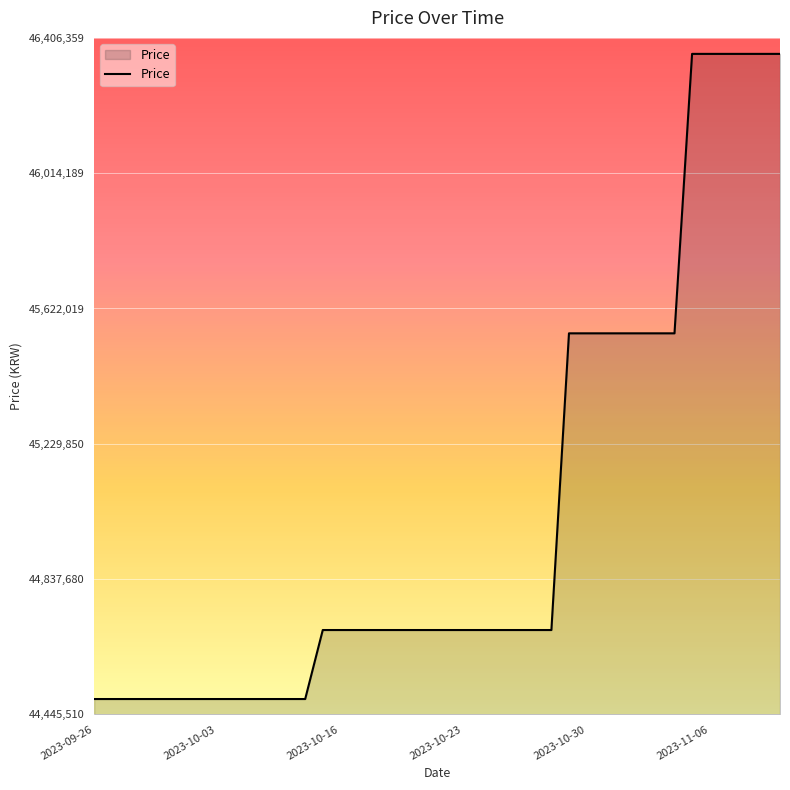

Reading left to right, extract all data points from this chart.

44490000	44490000	44490000	44490000	44490000	44490000	44490000	44490000	44490000	44490000	44490000	44490000	44490000	44690000	44690000	44690000	44690000	44690000	44690000	44690000	44690000	44690000	44690000	44690000	44690000	44690000	44690000	45550000	45550000	45550000	45550000	45550000	45550000	45550000	46360000	46360000	46360000	46360000	46360000	46360000